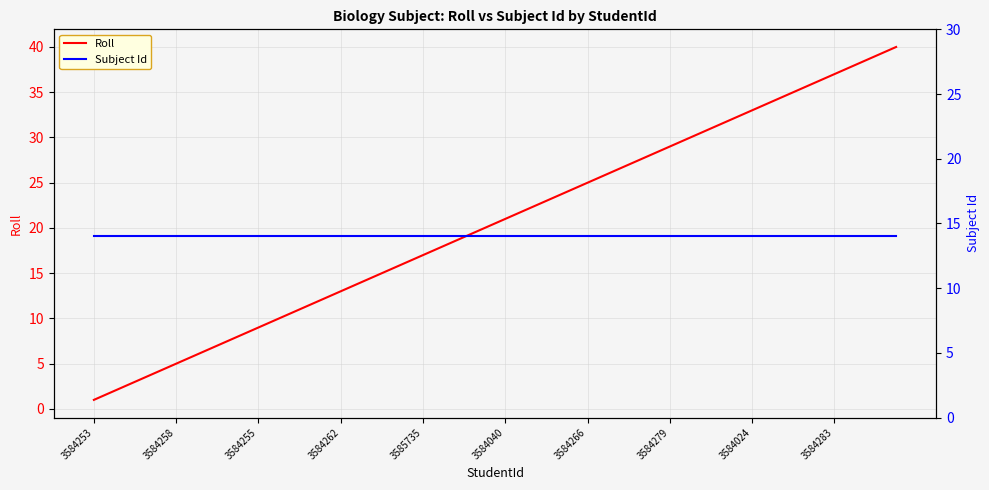

Is it true that Subject Id equals 3 at 3584258?

False